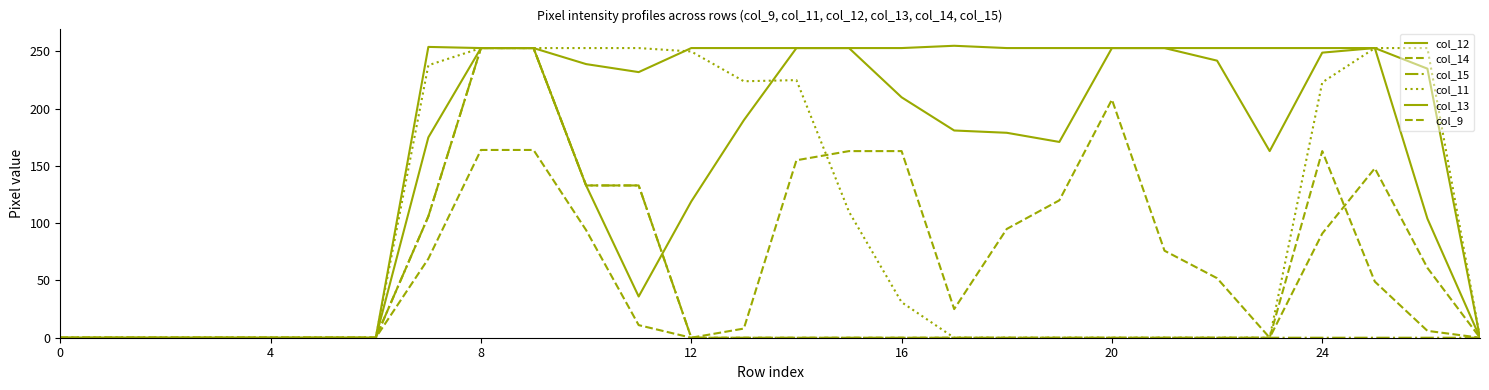

Is this an area chart (filled region under the line)?

No